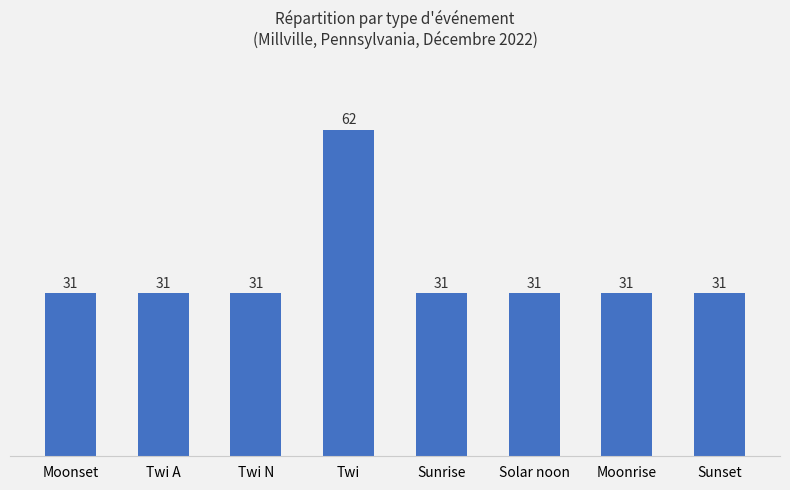

What is the label of the 2nd bar from the right?

Moonrise